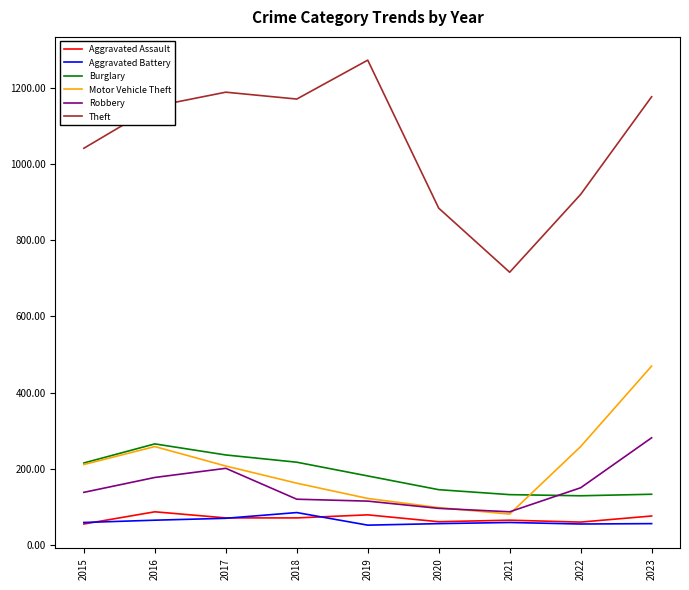

The value of Burglary at 2017 is 237. True or false?

True